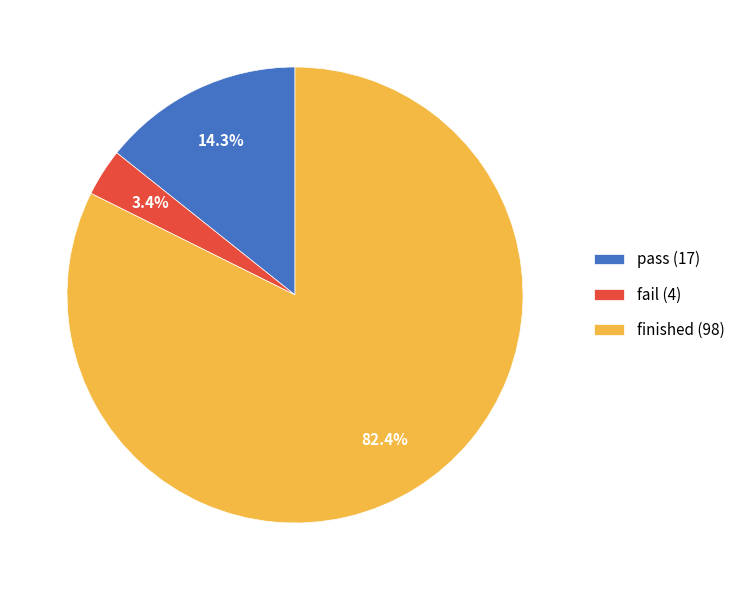

The fail slice represents 3% of the pie. True or false?

True